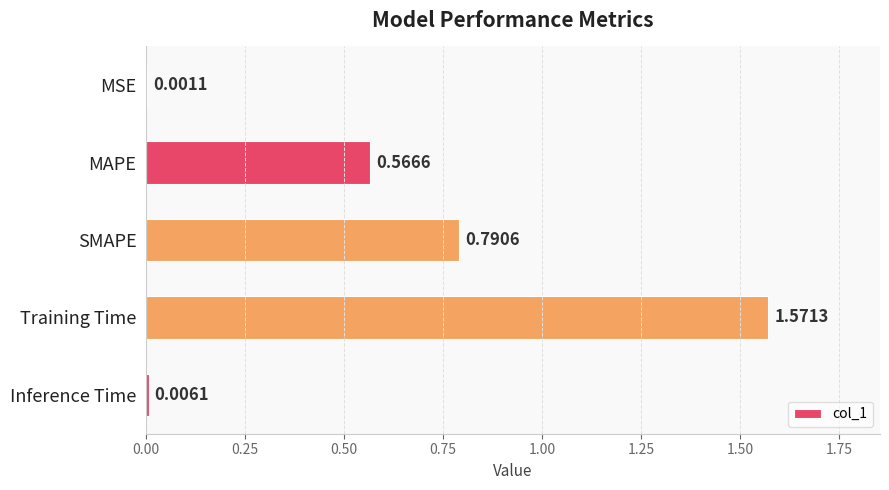

Which label corresponds to the largest value in the chart?

Training Time